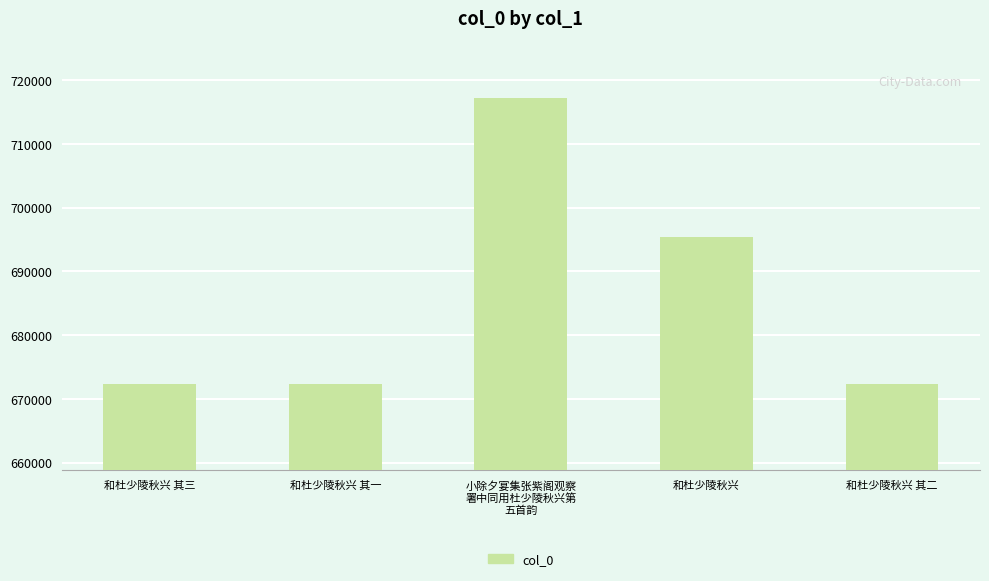

The chart shows a value of 994952 at 和杜少陵秋兴 其二. True or false?

False